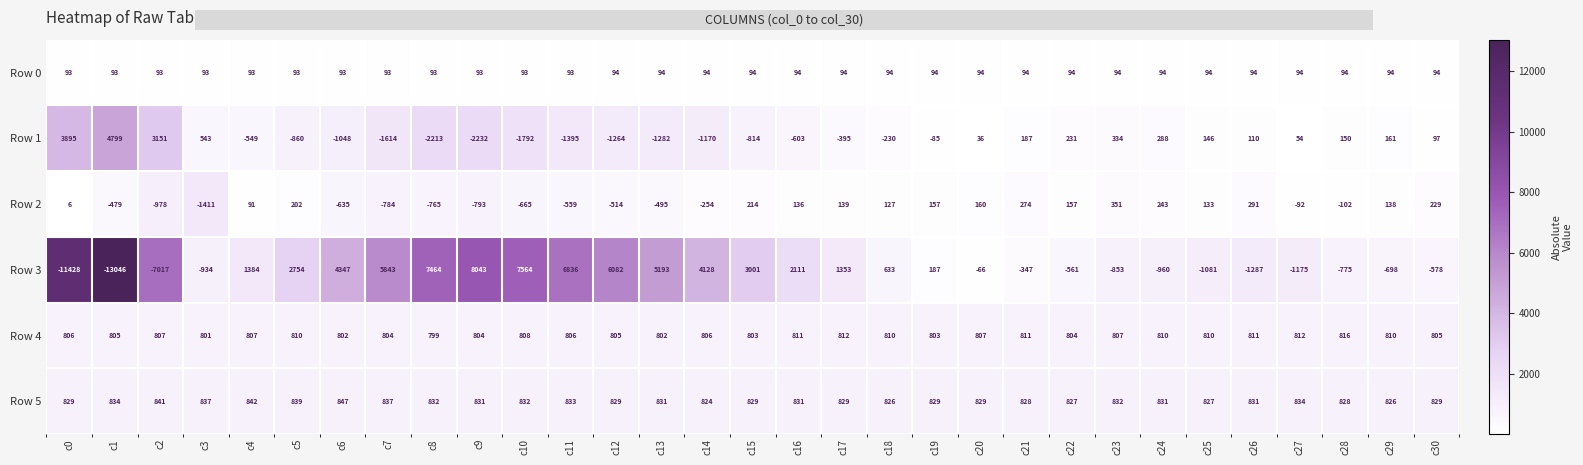

Which label corresponds to the smallest value in the chart?

c1